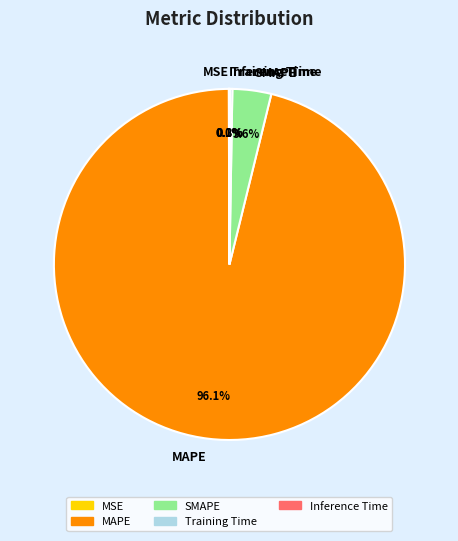

What is the majority slice?

MAPE